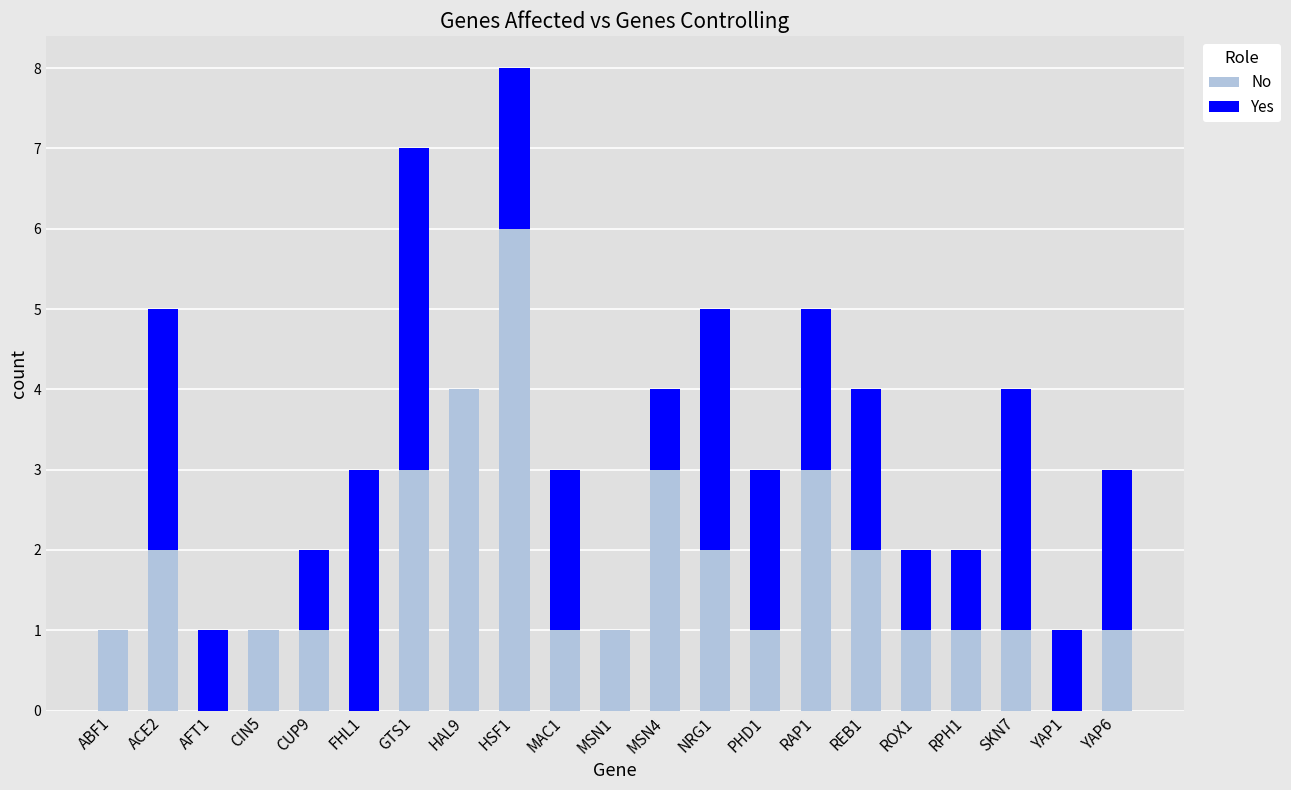

At which category is the sum across all series the highest?

HSF1